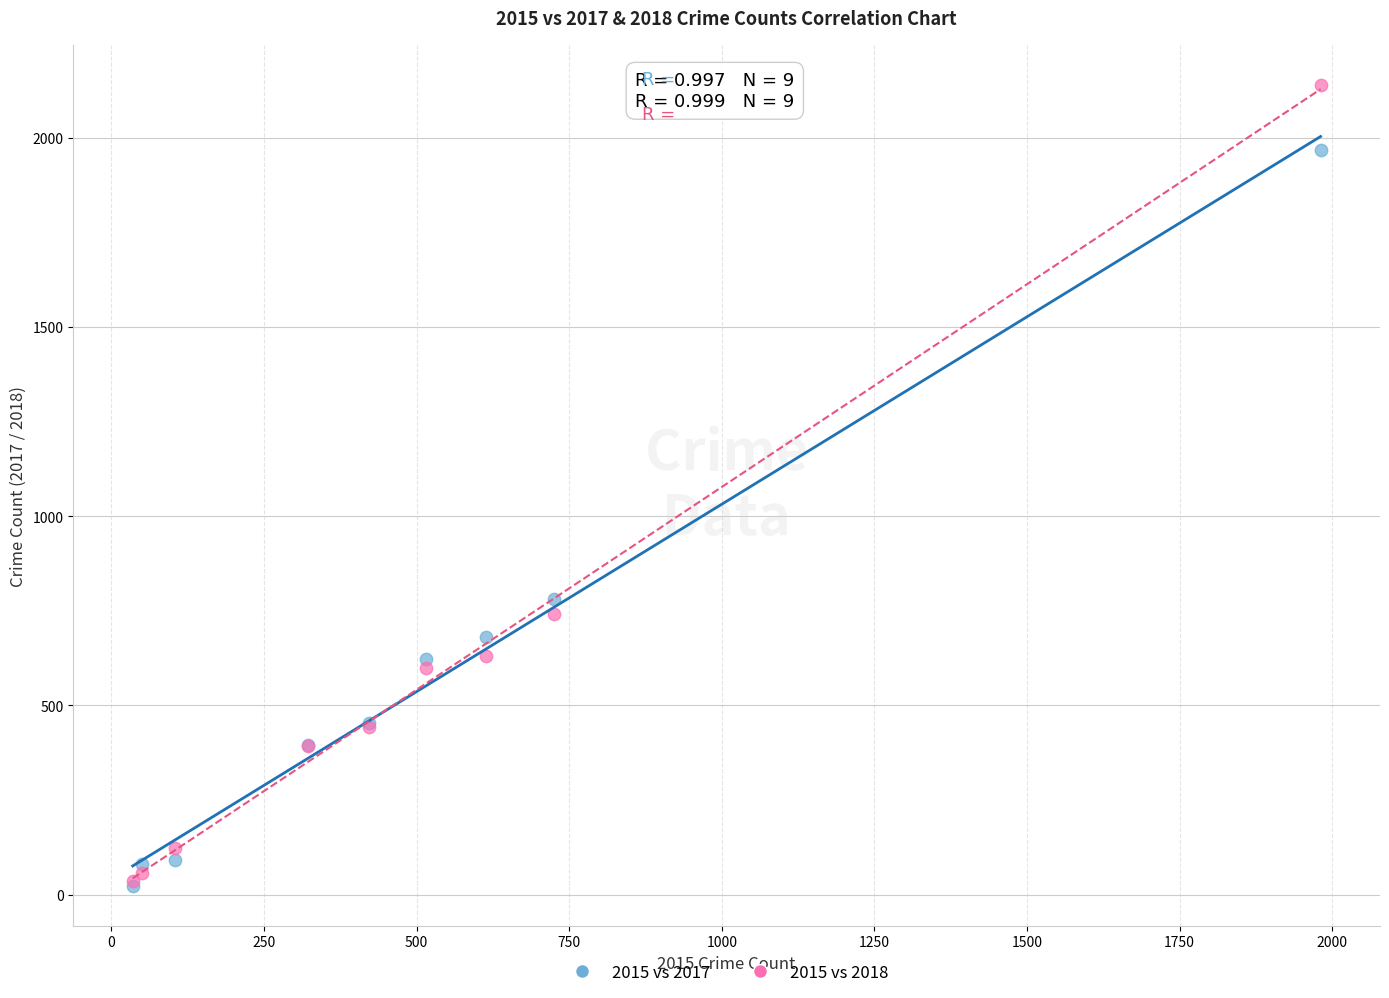

In the 2015 vs 2017 series, what Y value is closest to 995?

780